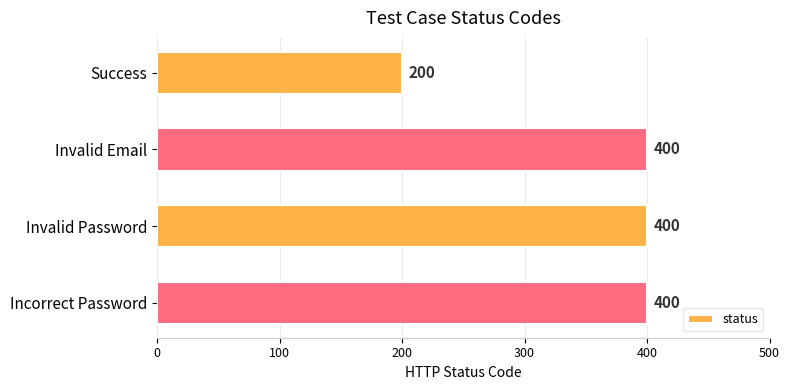

What is the sum of the values at Success and Invalid Email?

600